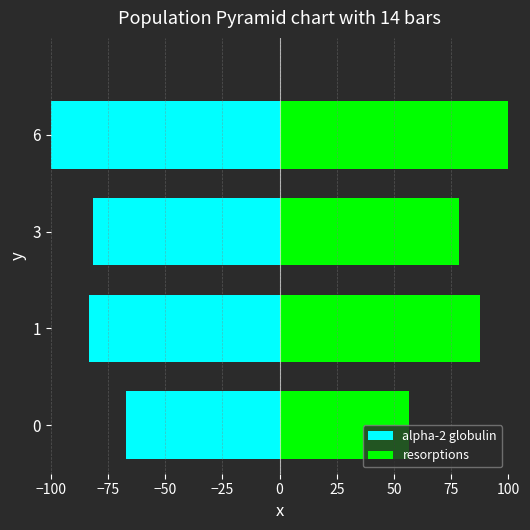

Is the value of resorptions at 3 greater than the value of alpha-2 globulin at 1?

Yes